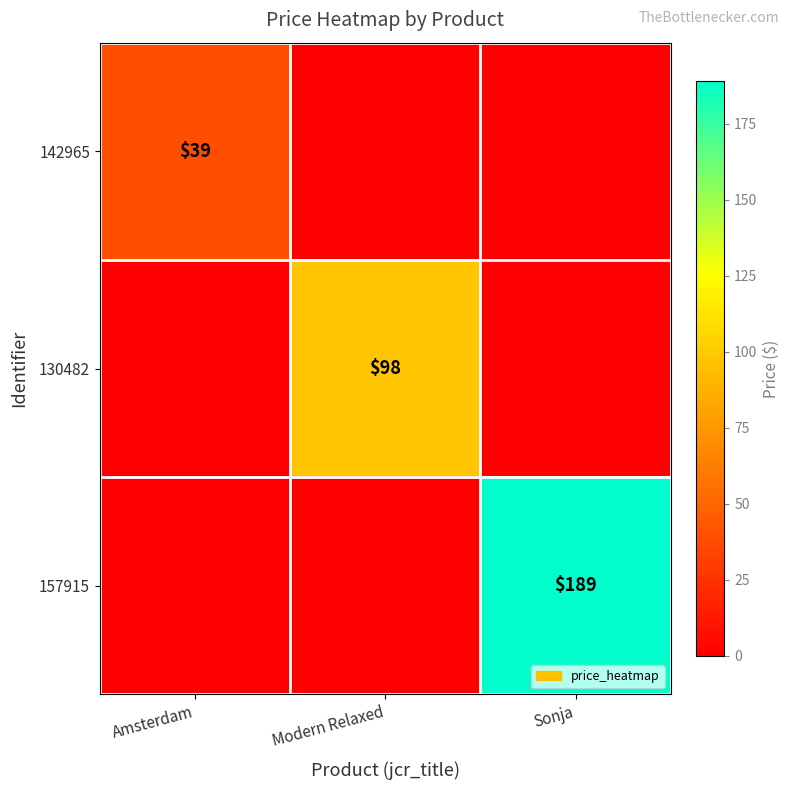

True or false: 142965 has a value of 39 at Amsterdam.

True